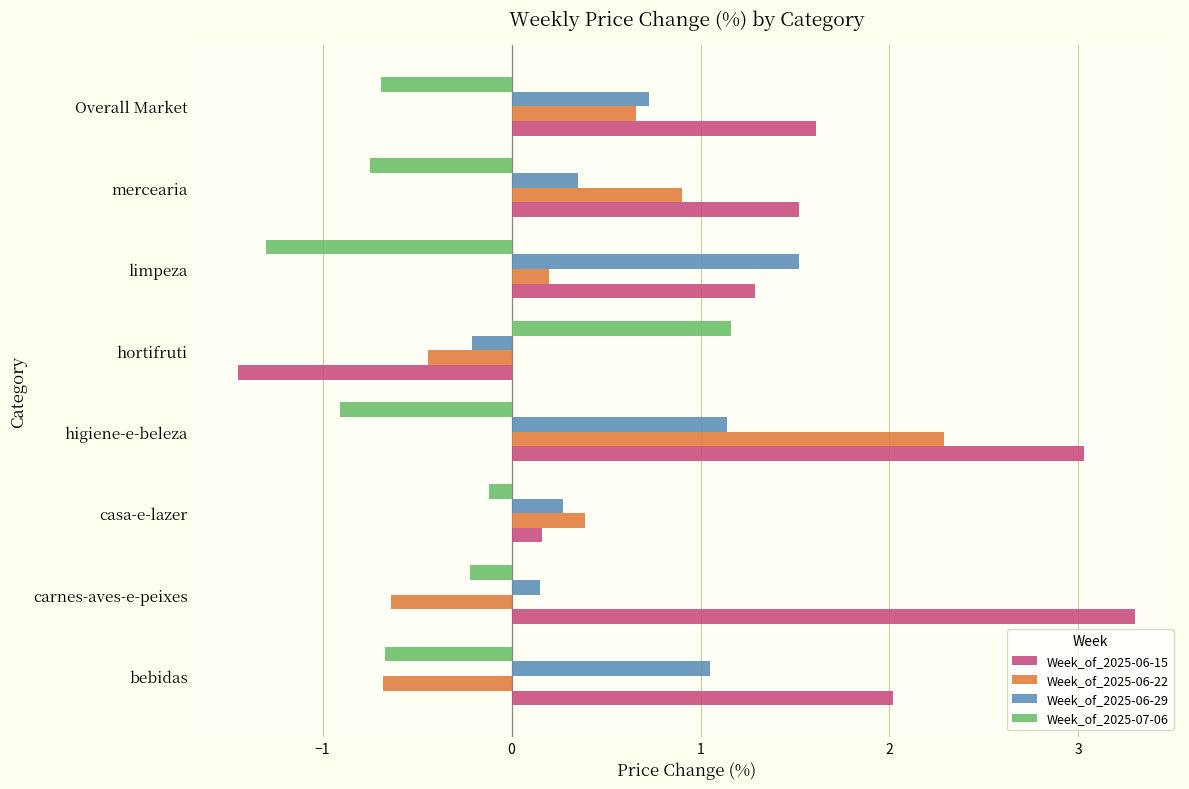

The value of Week_of_2025-06-15 at Overall Market is 2.9. True or false?

False